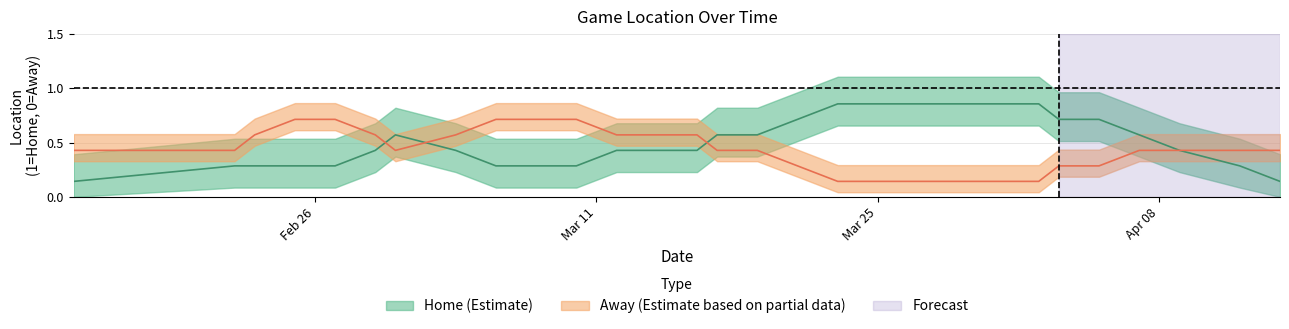

Which series changed the most between 2024-02-14 and 2024-03-14?

Home